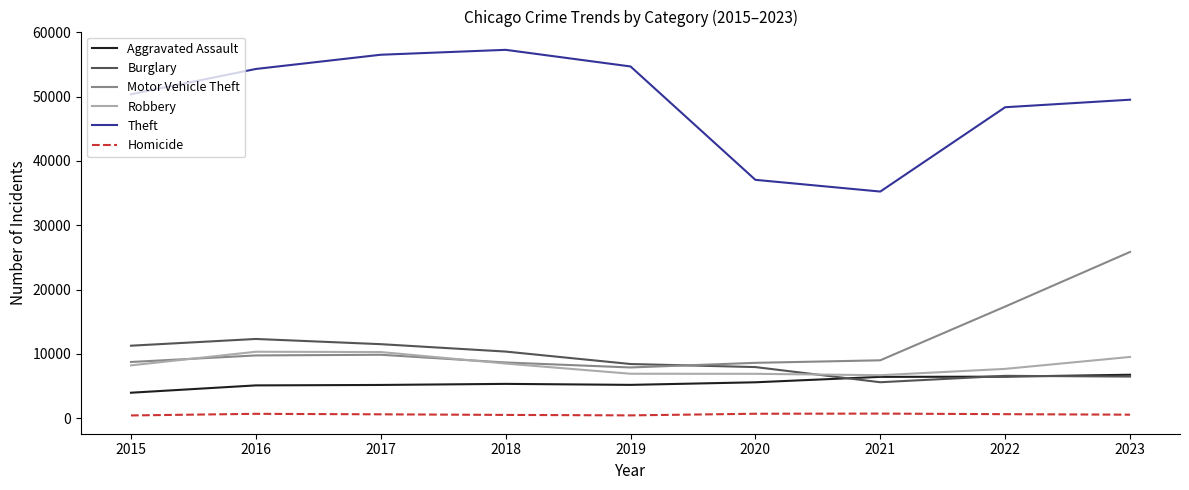

The Aggravated Assault series shows 6766 at 2023. True or false?

True